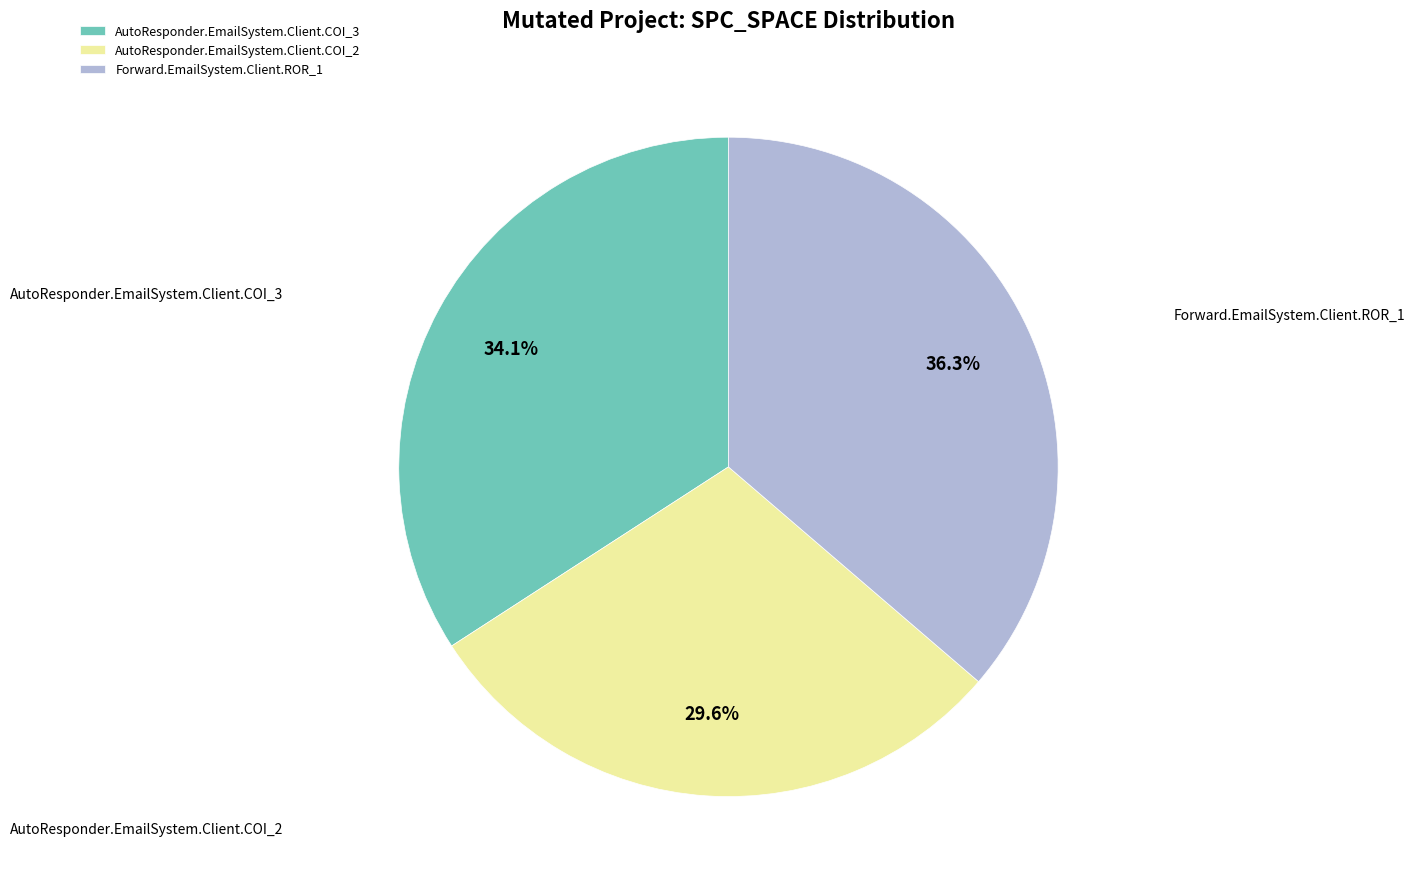

To the nearest percent, what portion does Forward.EmailSystem.Client.ROR_1 represent?

36%